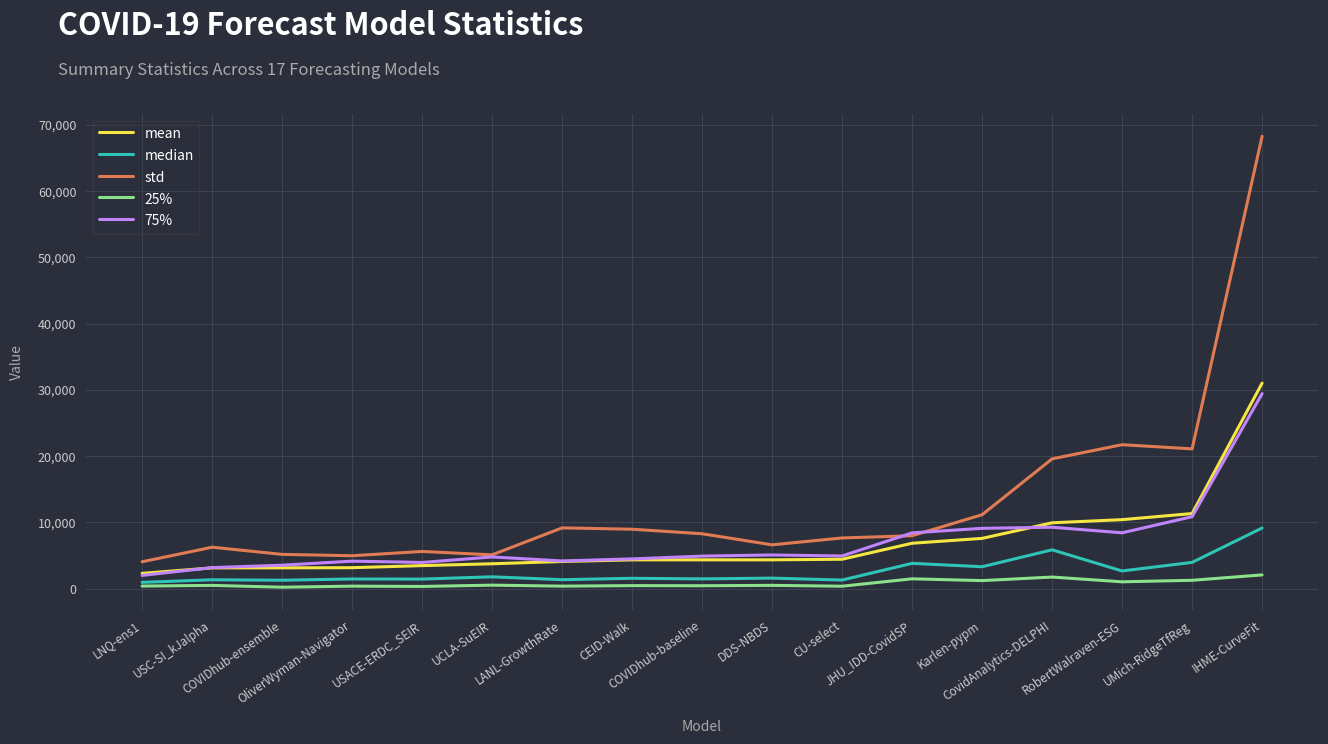

Is it true that 75% equals 6545.3 at OliverWyman-Navigator?

False